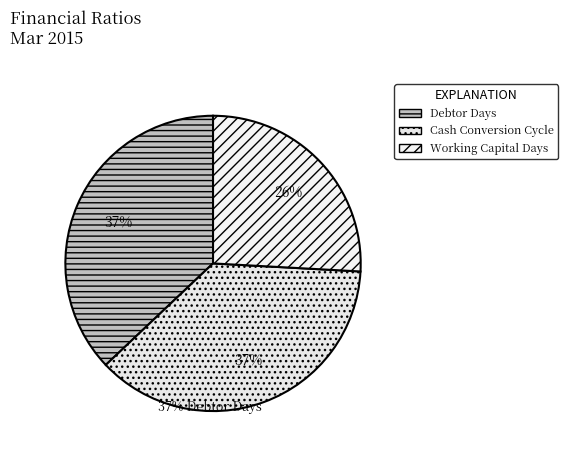

What is the smallest slice in the pie chart?

Working Capital Days